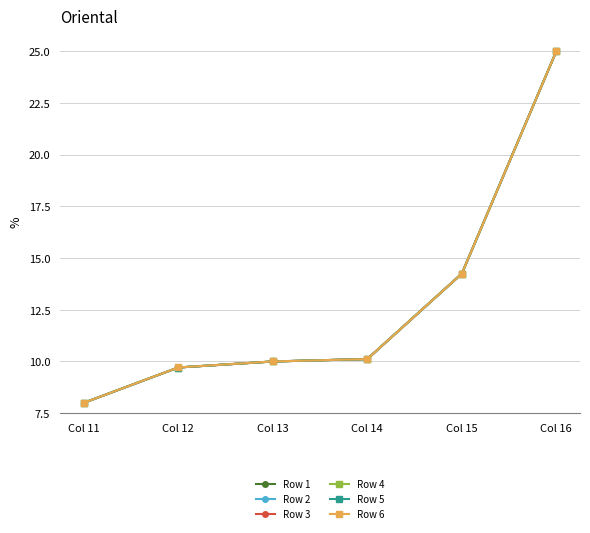

True or false: Row 6 has more than 2 points higher than both neighbors.

False